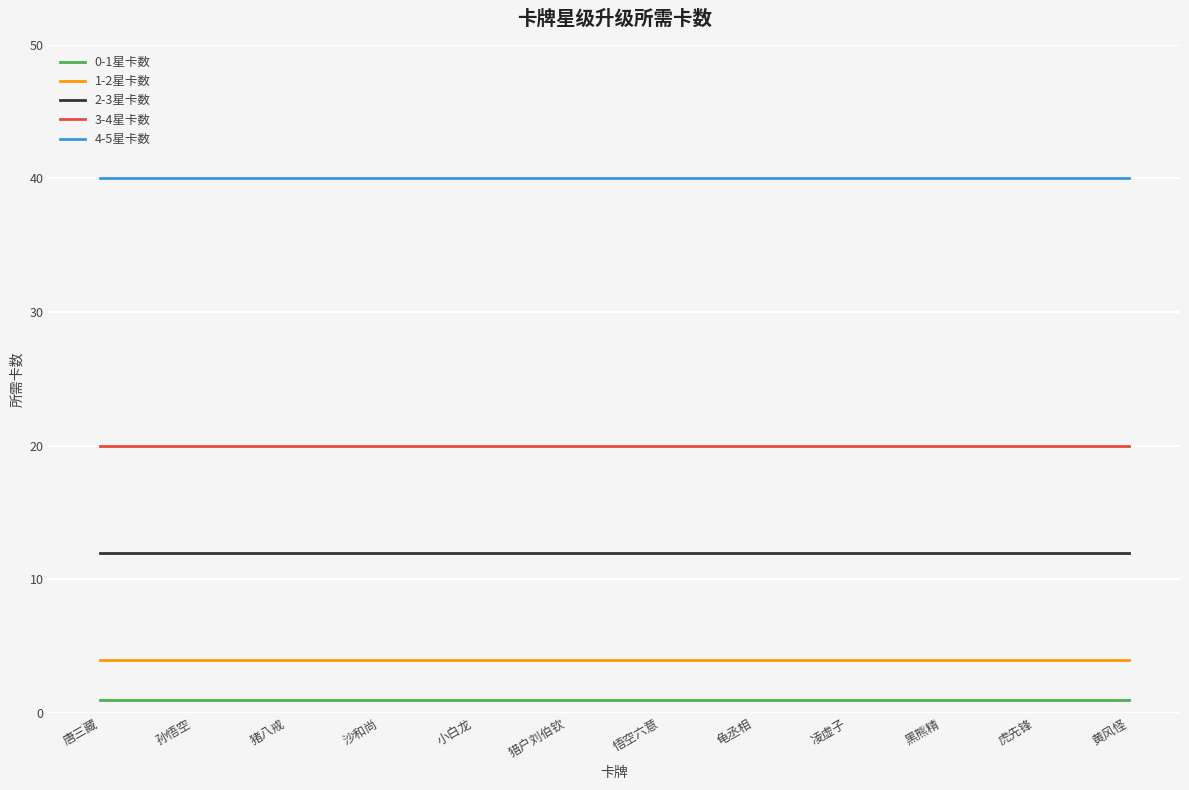

What are all the series names shown in the legend?

0-1星卡数, 1-2星卡数, 2-3星卡数, 3-4星卡数, 4-5星卡数